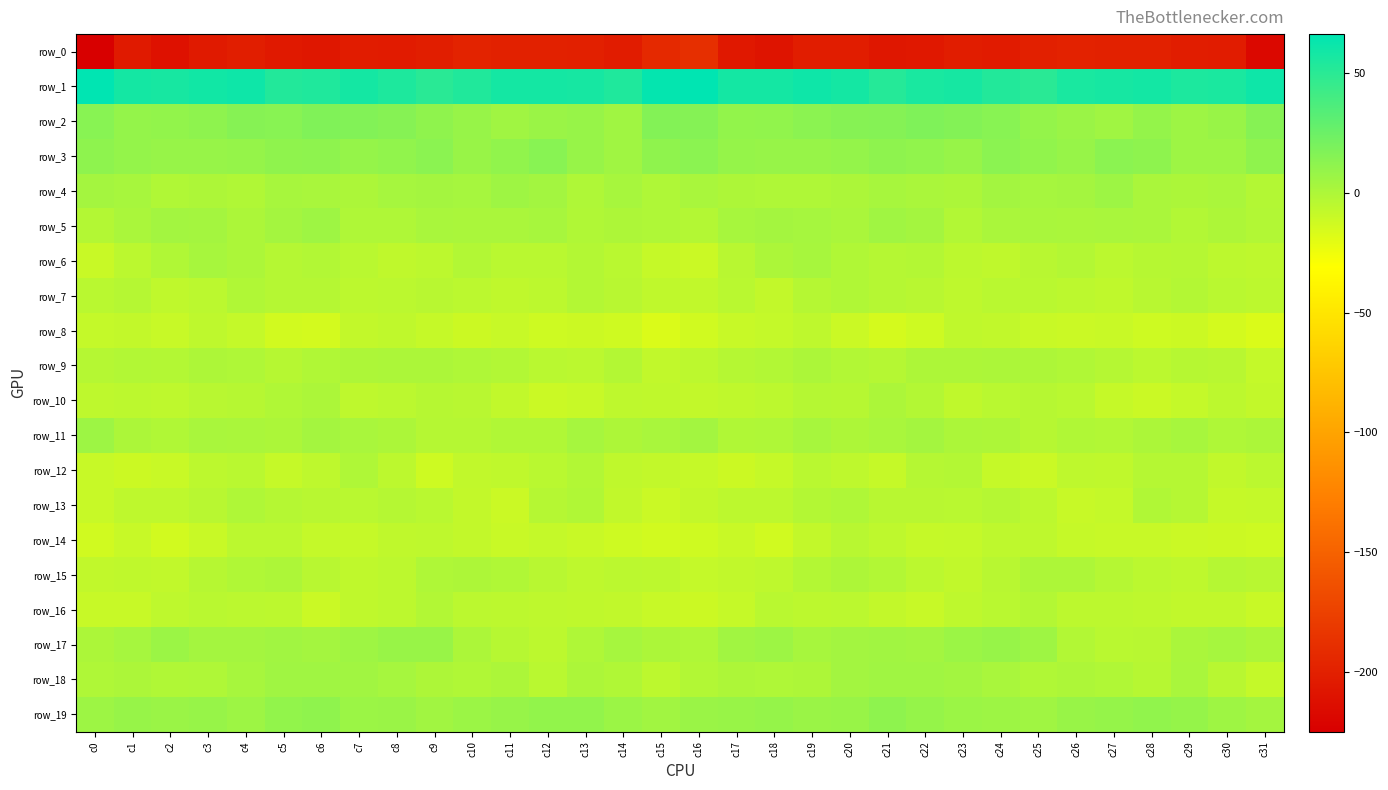

Which series has the largest range (max minus min)?

row_0